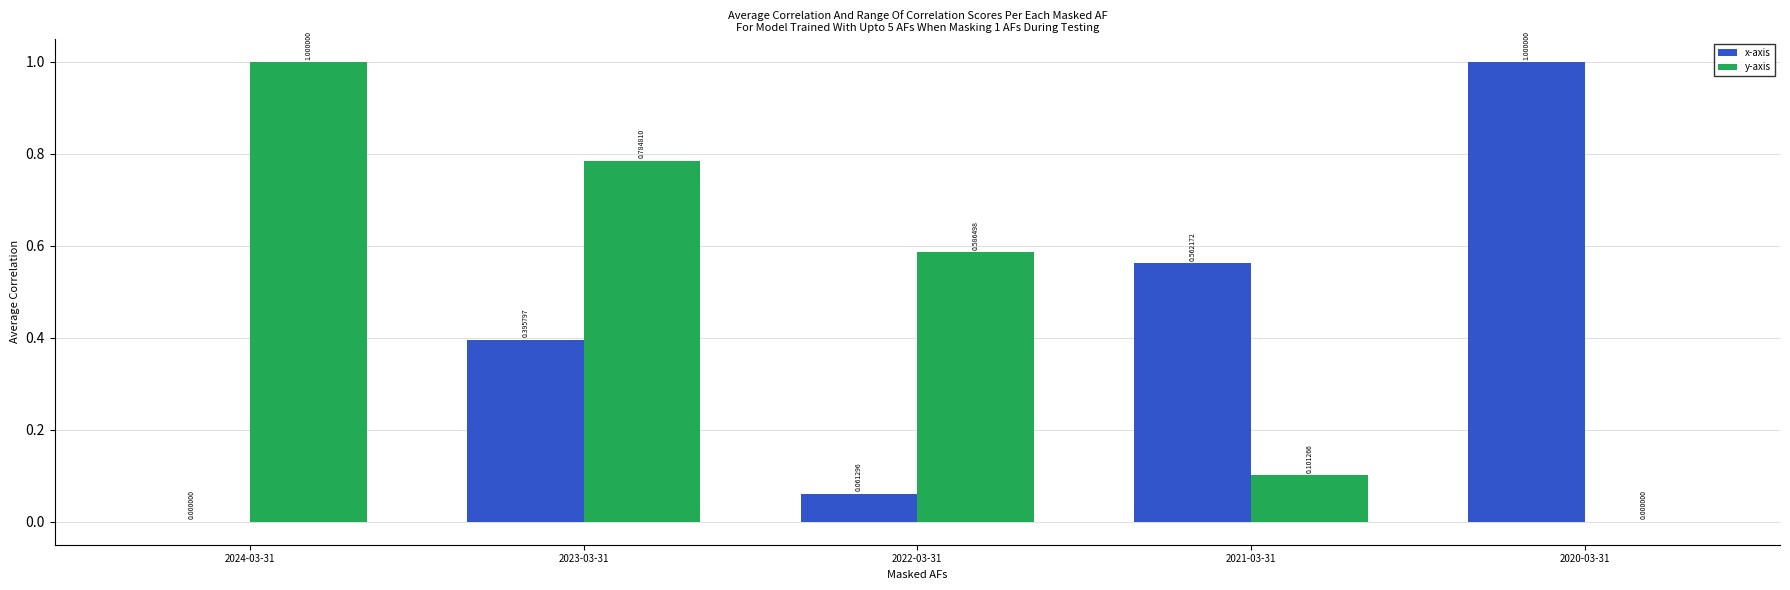

At which label is y-axis closest to 0?

2020-03-31